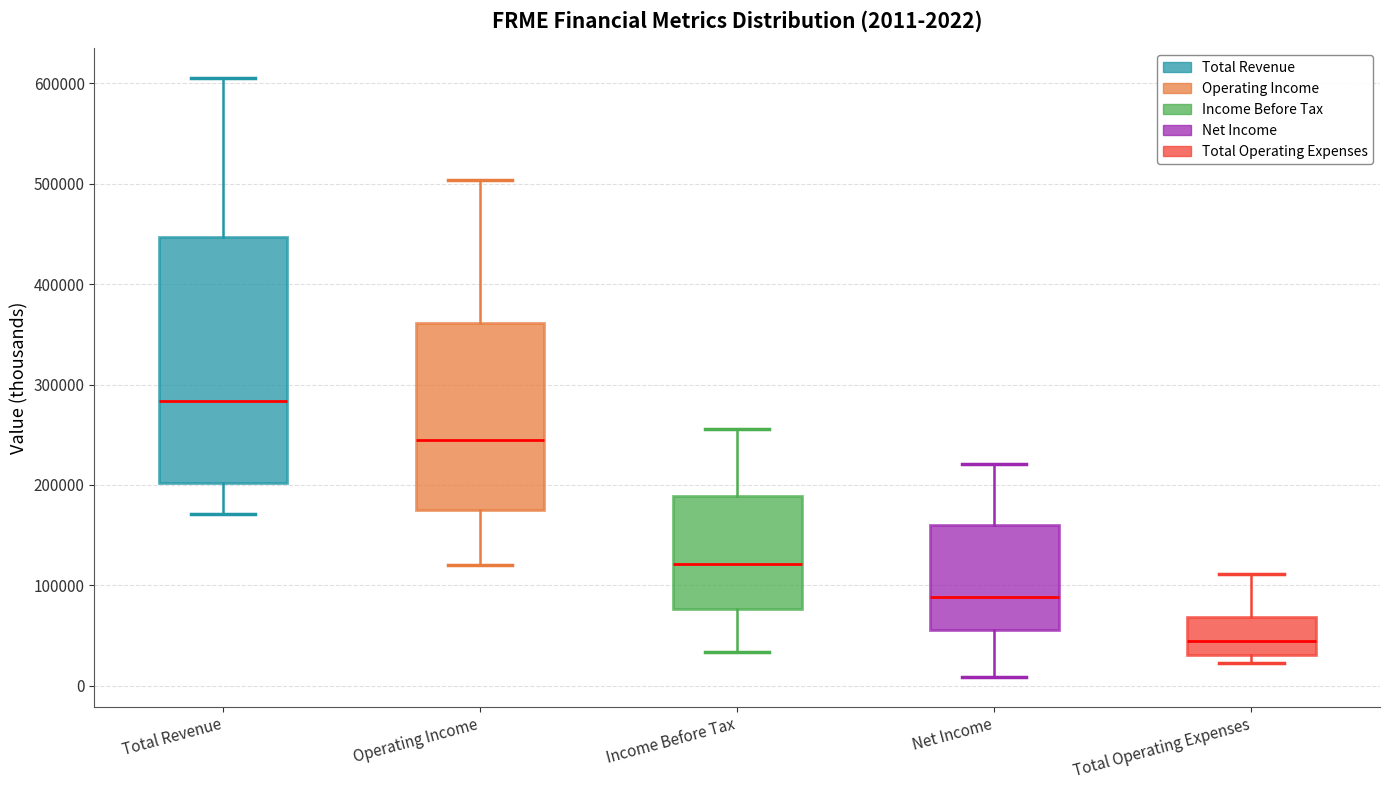

Which box has the lowest median line?

Total Operating Expenses